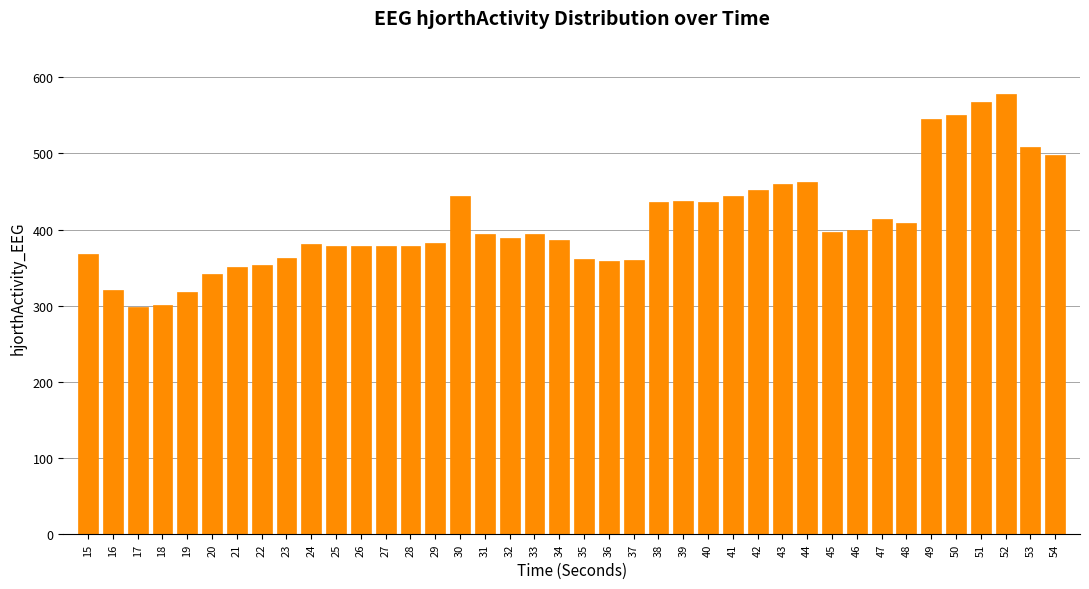

What is the value of the 28th bar from the left?

452.1